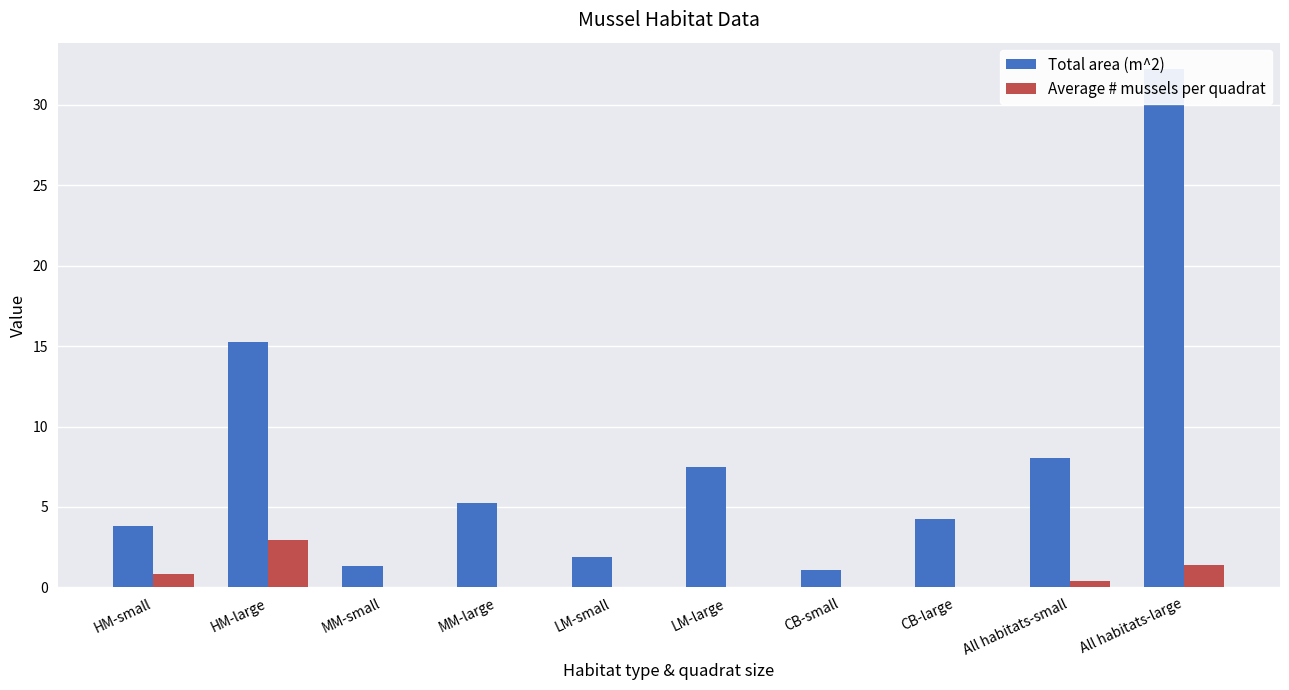

What position from the left is HM-large?

2